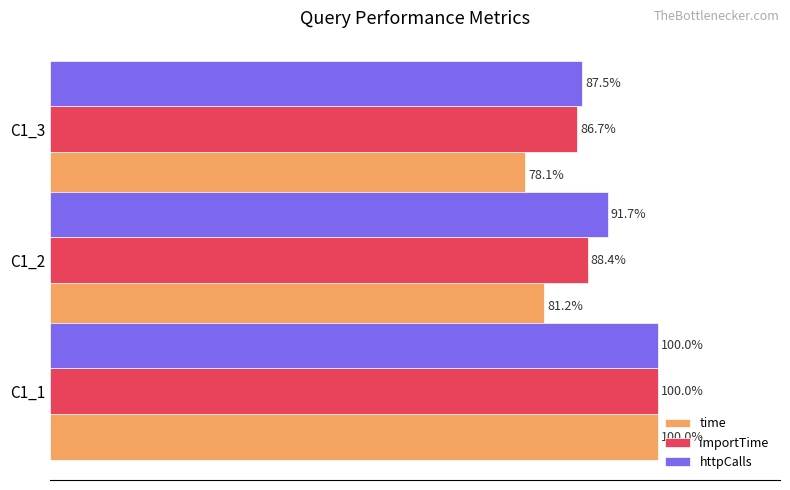

List the labels in order of httpCalls value, smallest first.

C1_3, C1_2, C1_1